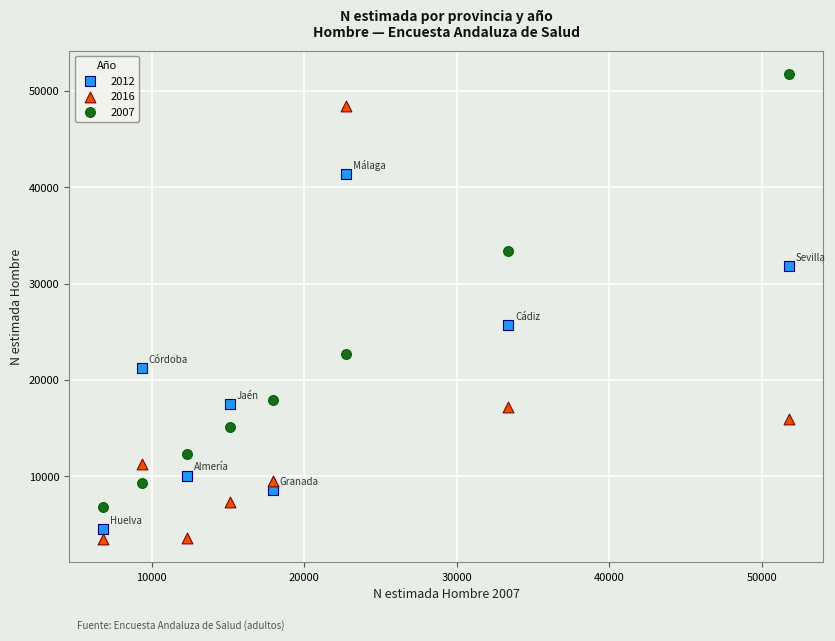

What are all the series names shown in the legend?

2012, 2016, 2007